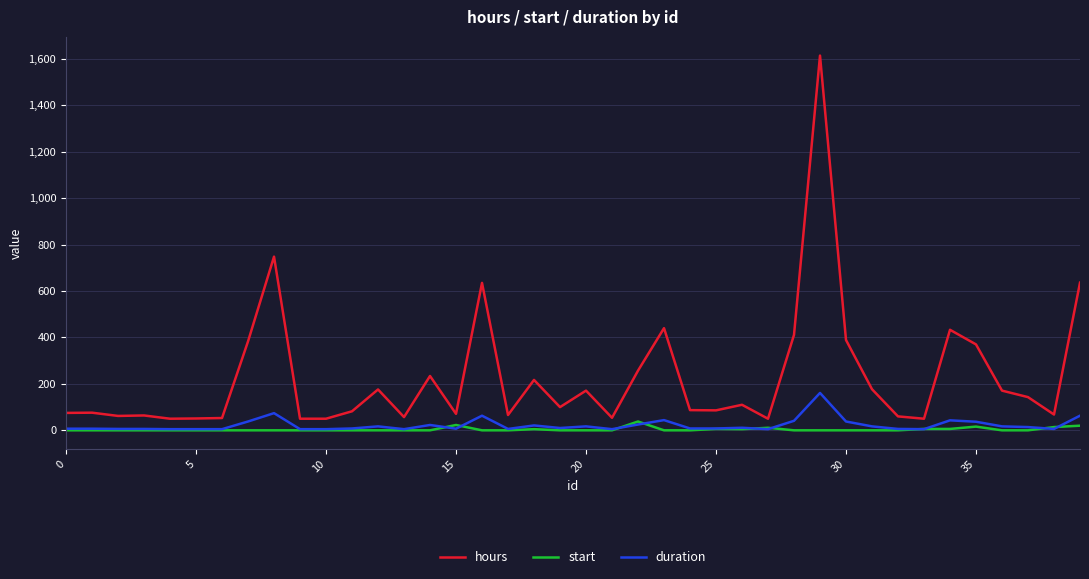

Which series has the widest spread of values?

hours